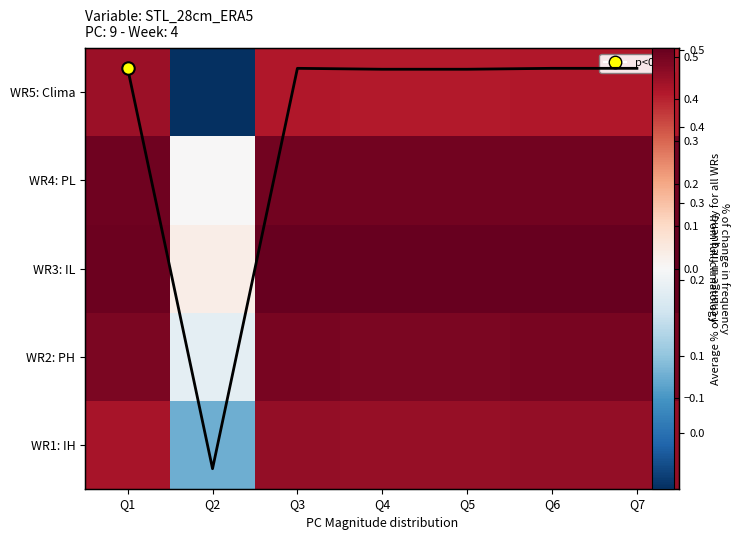

Is it true that WR3: IL equals 0.7 at Q5?

False